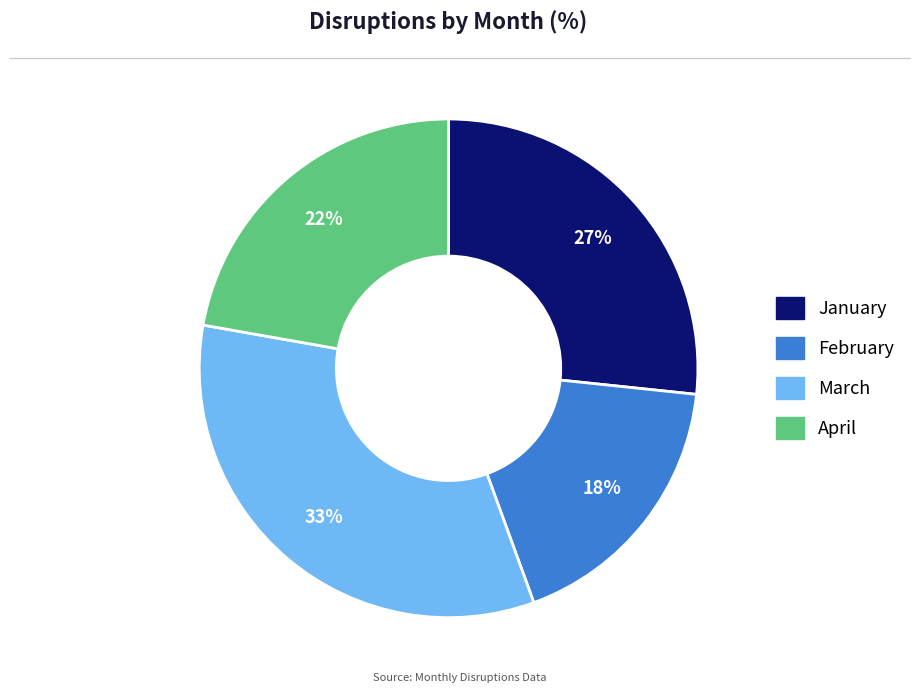

Combined, do January and March account for over 50%?

Yes